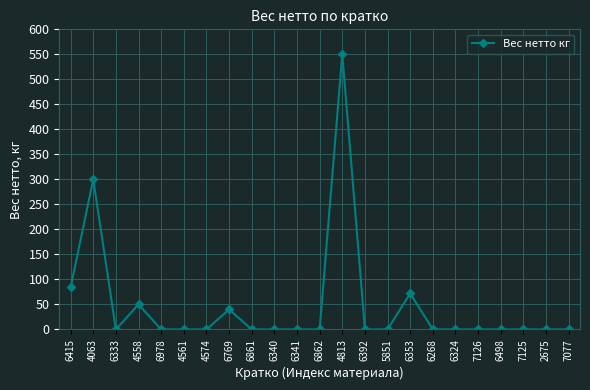

The chart shows a value of 40 at 6769. True or false?

True